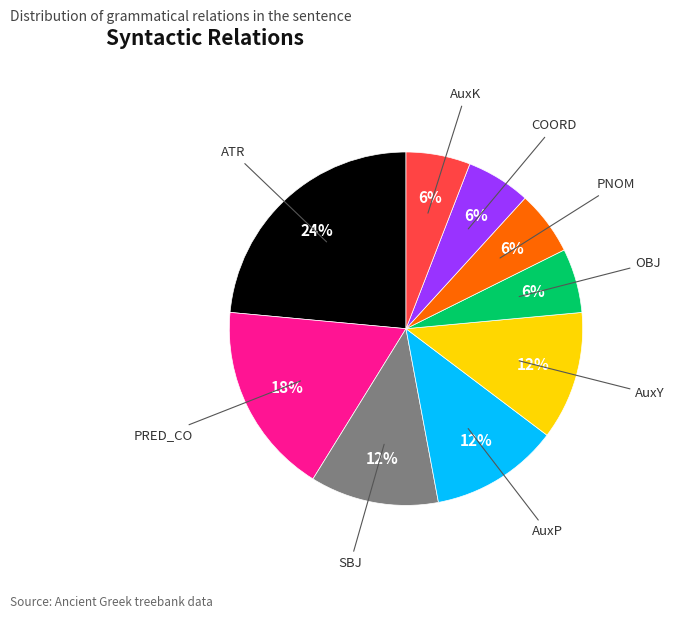

To the nearest percent, what portion does AuxP represent?

12%